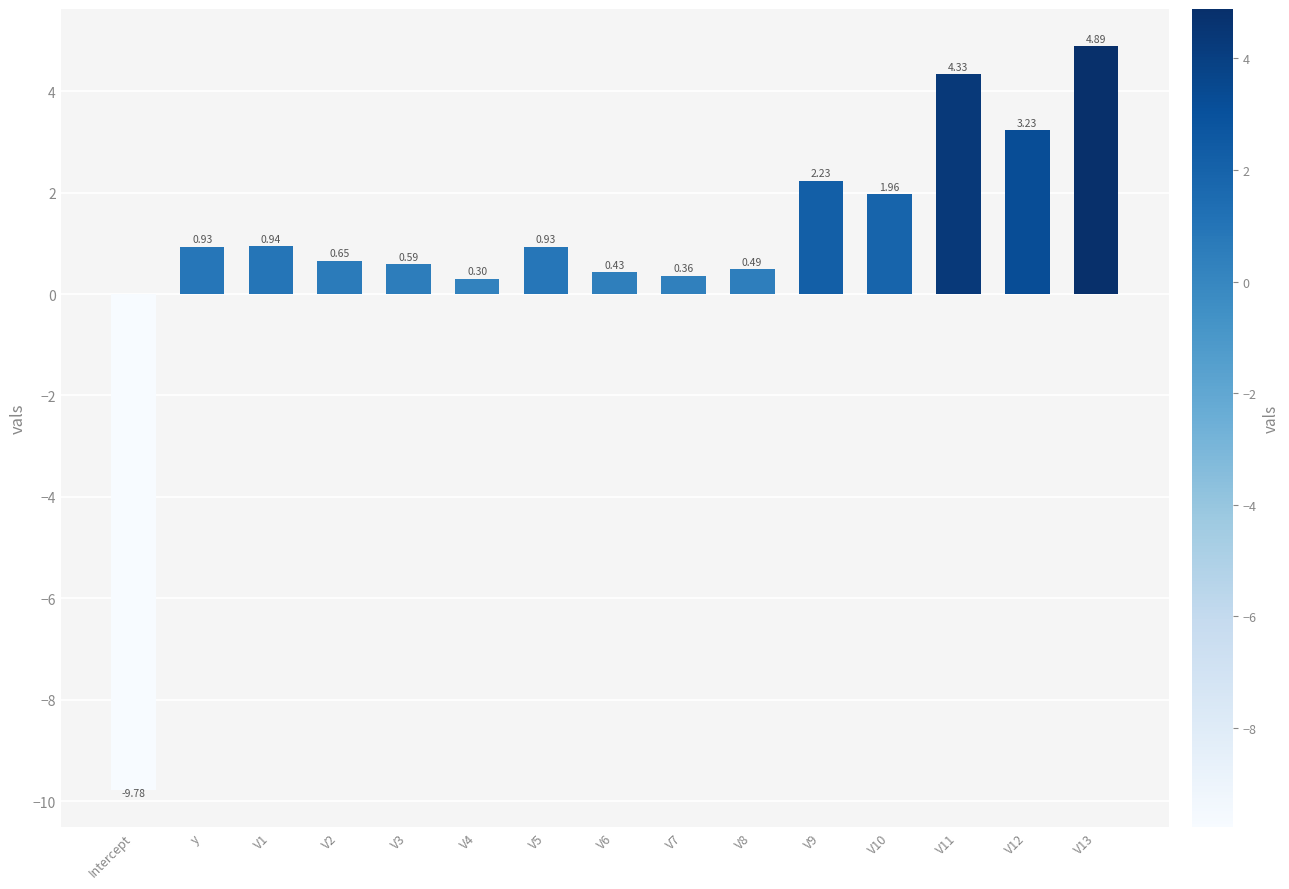

What is the difference between the maximum and minimum values?

14.7